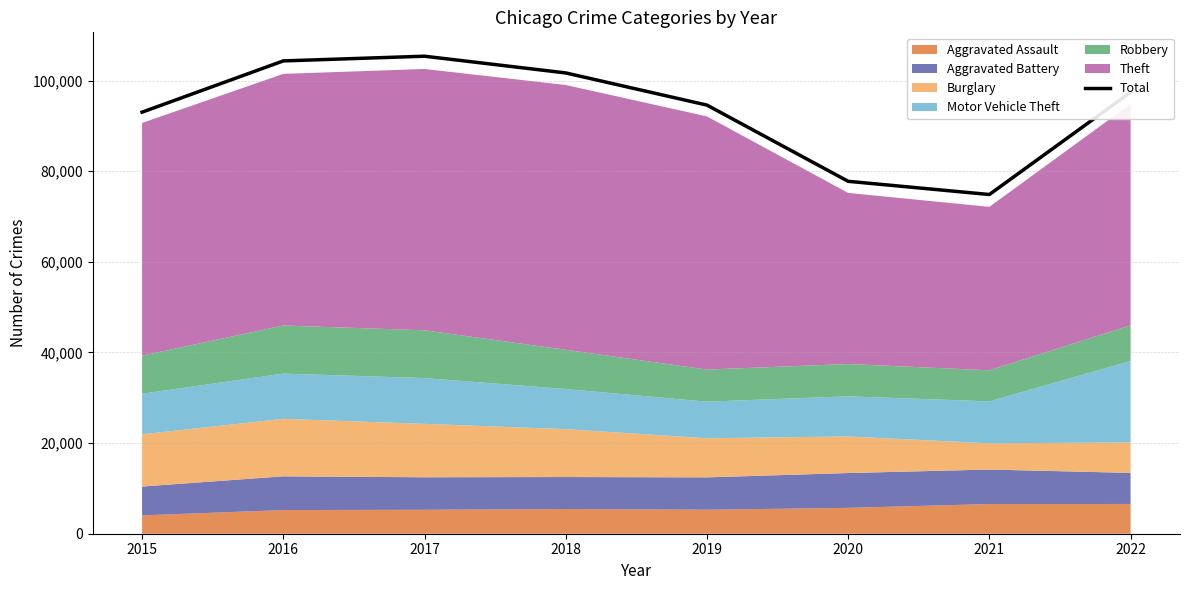

True or false: the data has more than 0 interior local peaks.

True